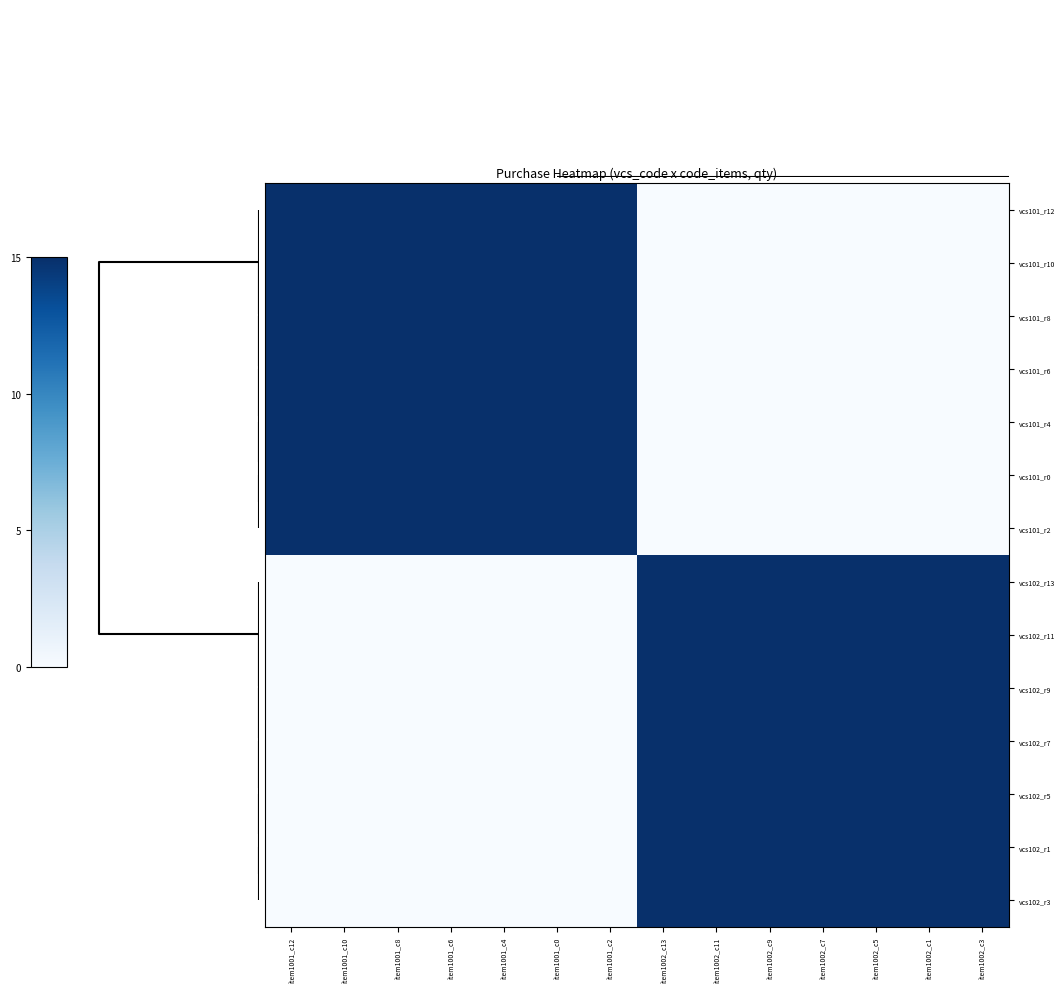

At item1002_c11, list the series in order from smallest to largest.

vcs101_r12, vcs101_r10, vcs101_r8, vcs101_r6, vcs101_r4, vcs101_r0, vcs101_r2, vcs102_r13, vcs102_r11, vcs102_r9, vcs102_r7, vcs102_r5, vcs102_r1, vcs102_r3